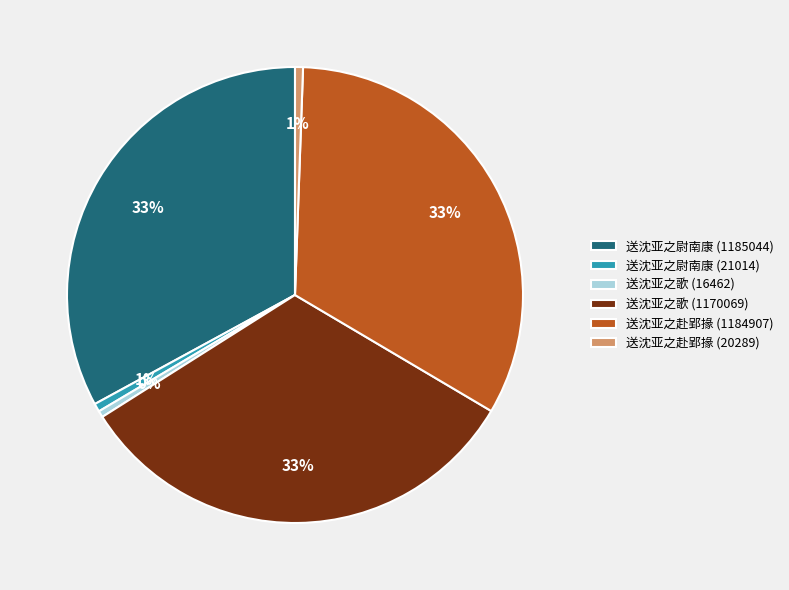

Between 送沈亚之赴郢掾 (20289) and 送沈亚之歌 (1170069), which is larger?

送沈亚之歌 (1170069)